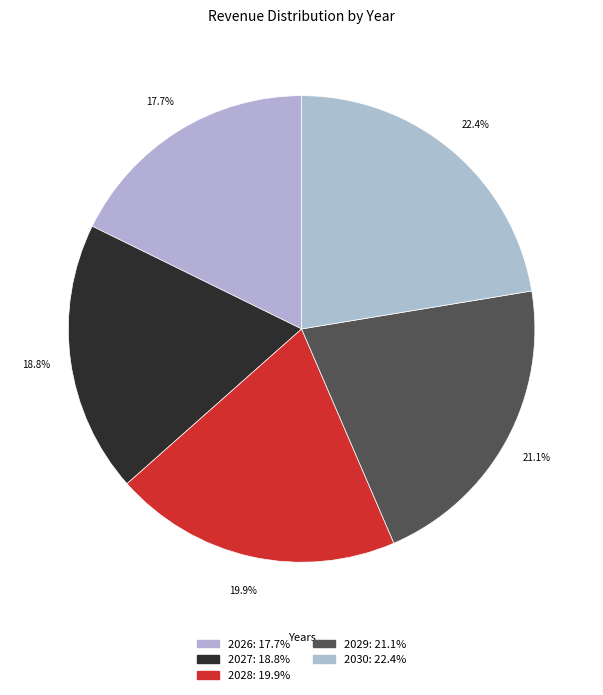

What is the change in value from 2029 to 2030?

+30952778866.8